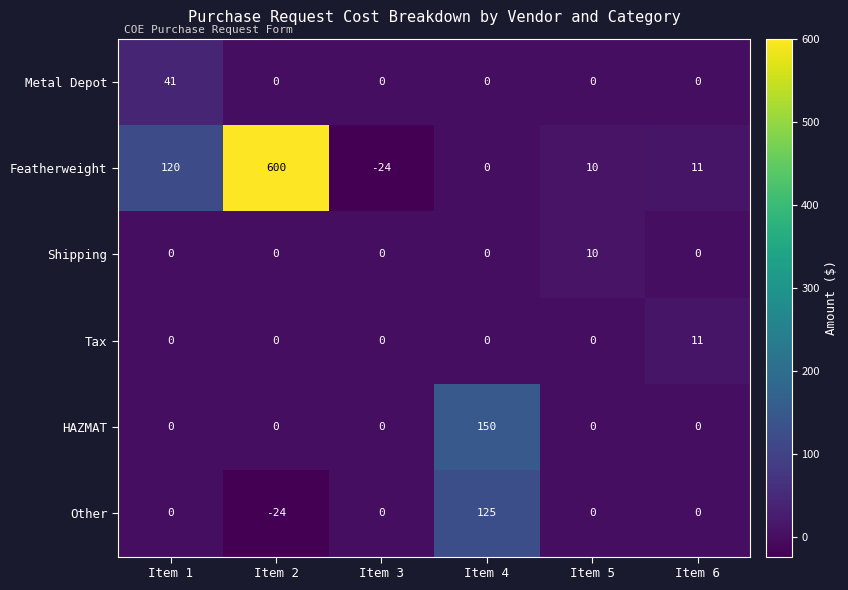

What is the total value across all series at Item 3?

-24